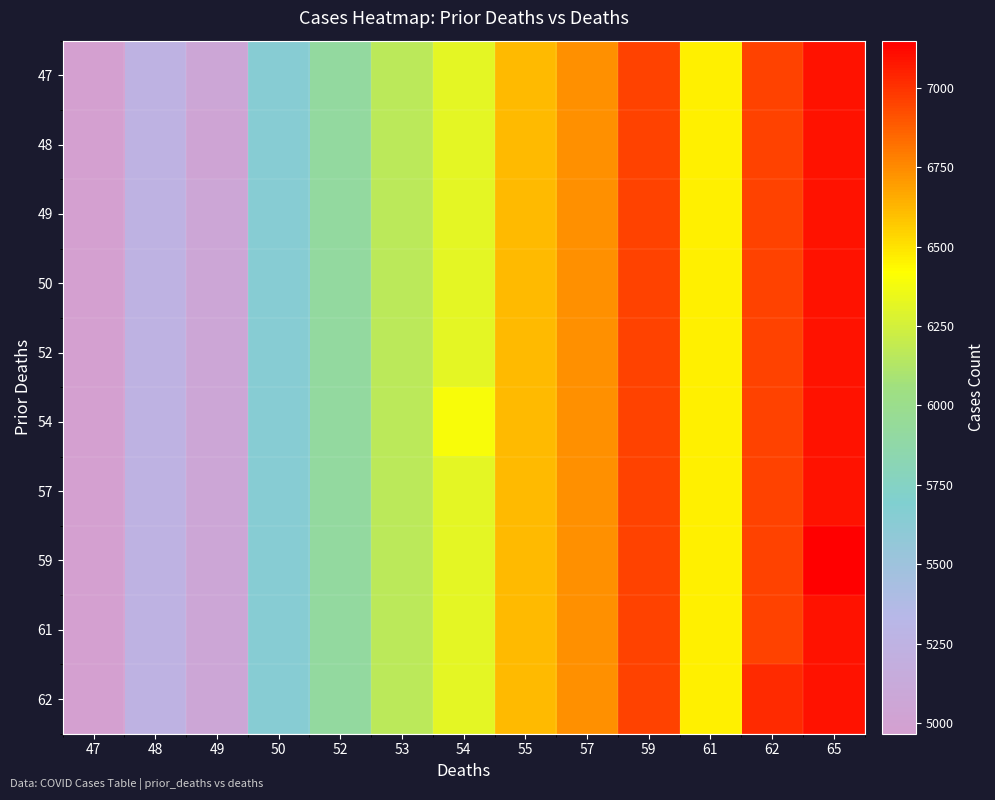

What is the smallest value displayed?

4966